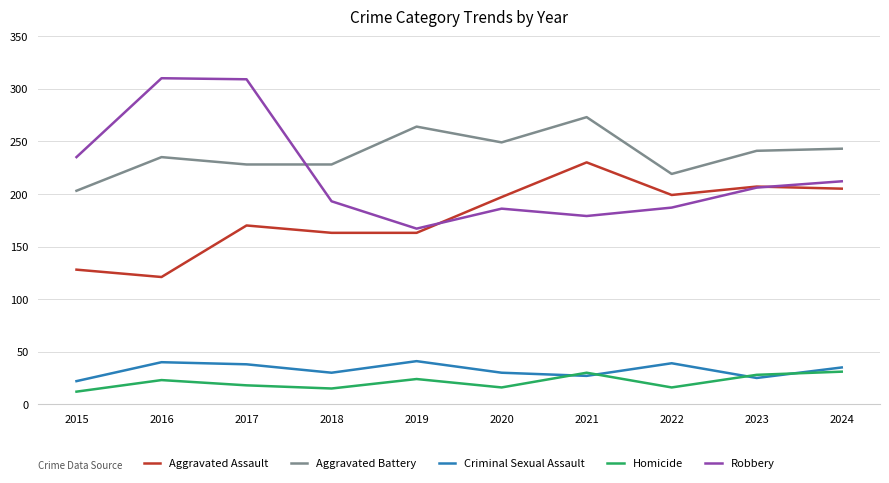

What are all the series names shown in the legend?

Aggravated Assault, Aggravated Battery, Criminal Sexual Assault, Homicide, Robbery